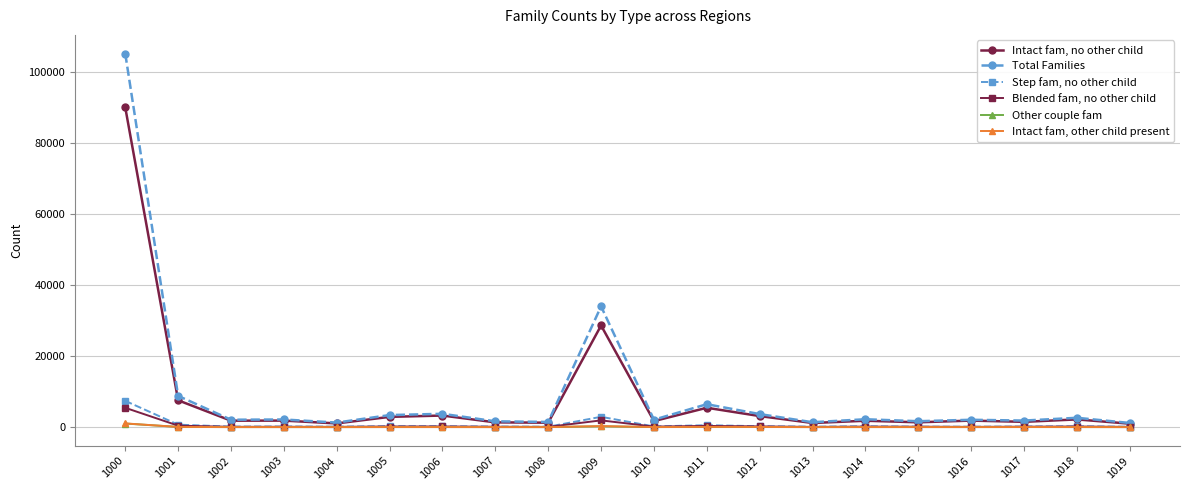

Which series has the largest range (max minus min)?

Total Families